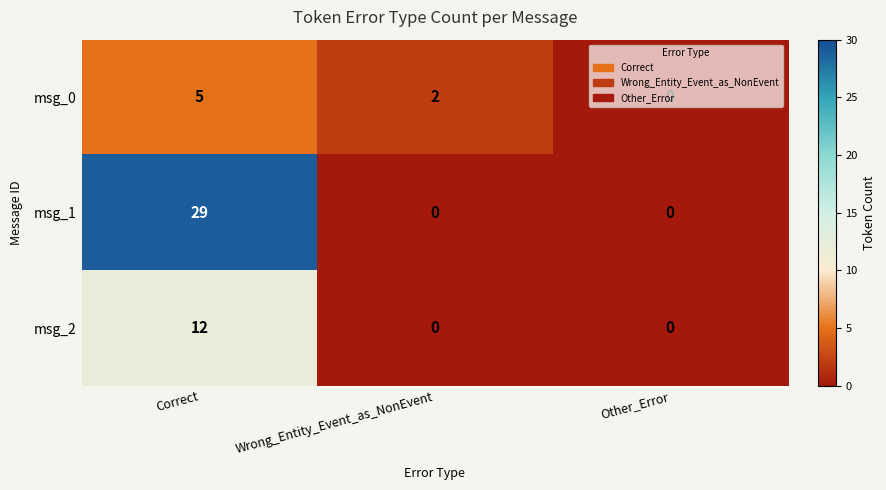

At how many categories does at least one series exceed 9?

1